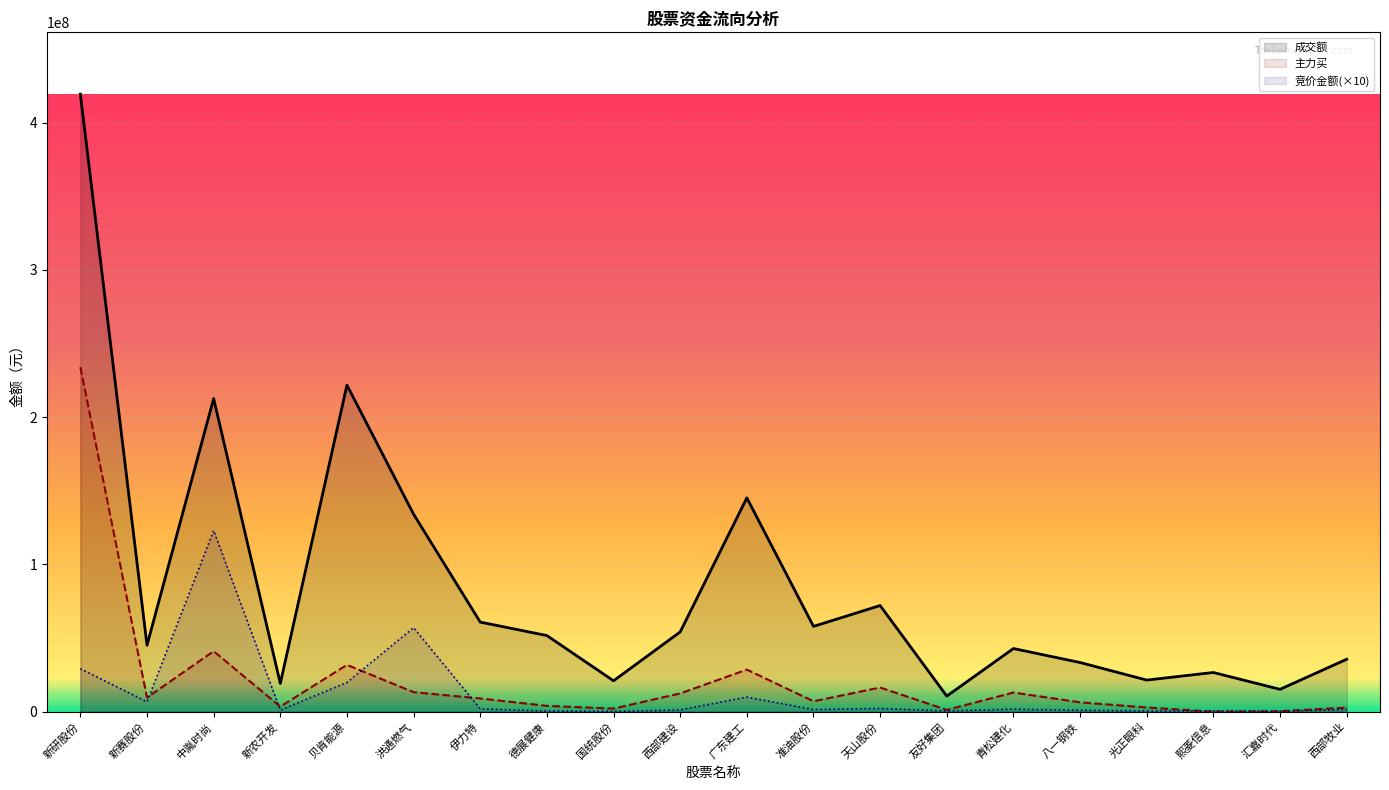

How many lines are shown in the chart?

3